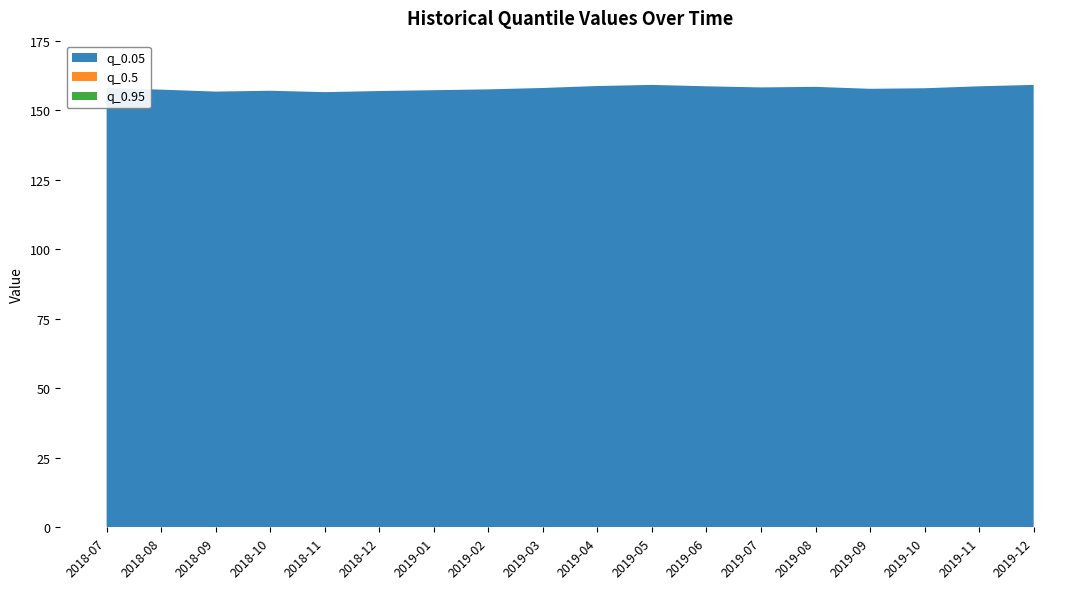

Reading left to right, list all the values displayed in this chart.

q_0.05: 2018-07=157.8	2018-08=157.2	2018-09=156.5	2018-10=156.8	2018-11=156.3	2018-12=156.7	2019-01=157.0	2019-02=157.3	2019-03=157.8	2019-04=158.5	2019-05=158.9	2019-06=158.4	2019-07=158.0	2019-08=158.2	2019-09=157.5	2019-10=157.7	2019-11=158.4	2019-12=158.9
q_0.5: 2018-07=157.8	2018-08=157.2	2018-09=156.5	2018-10=156.8	2018-11=156.3	2018-12=156.7	2019-01=157.0	2019-02=157.3	2019-03=157.8	2019-04=158.5	2019-05=158.9	2019-06=158.4	2019-07=158.0	2019-08=158.2	2019-09=157.5	2019-10=157.7	2019-11=158.4	2019-12=158.9
q_0.95: 2018-07=157.8	2018-08=157.2	2018-09=156.5	2018-10=156.8	2018-11=156.3	2018-12=156.7	2019-01=157.0	2019-02=157.3	2019-03=157.8	2019-04=158.5	2019-05=158.9	2019-06=158.4	2019-07=158.0	2019-08=158.2	2019-09=157.5	2019-10=157.7	2019-11=158.4	2019-12=158.9